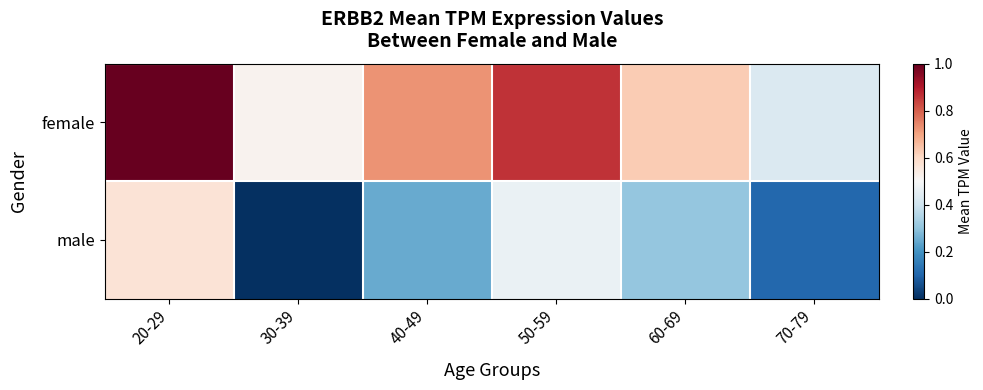

Count the number of categories in the chart.

6